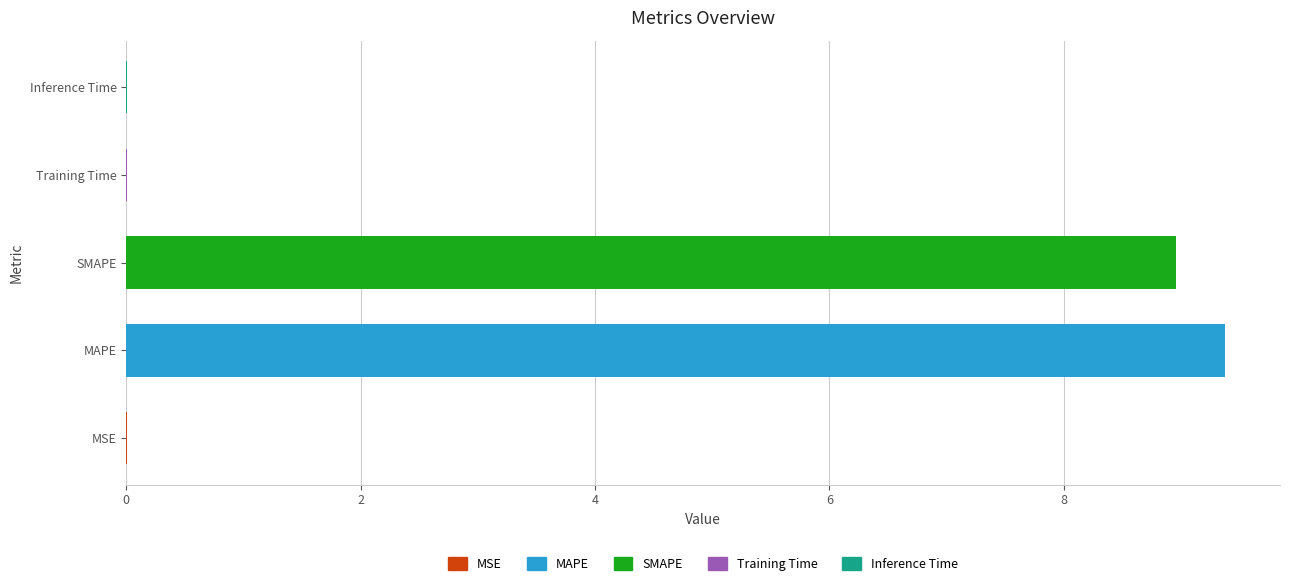

At which category does the chart reach its peak across all series?

MAPE